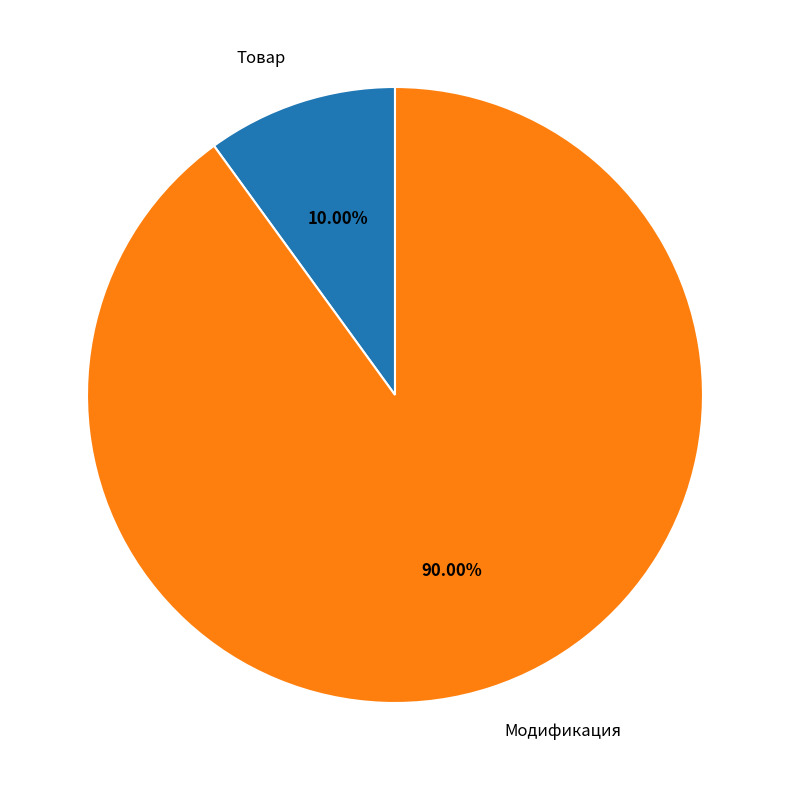

Count the number of slices in the pie.

2